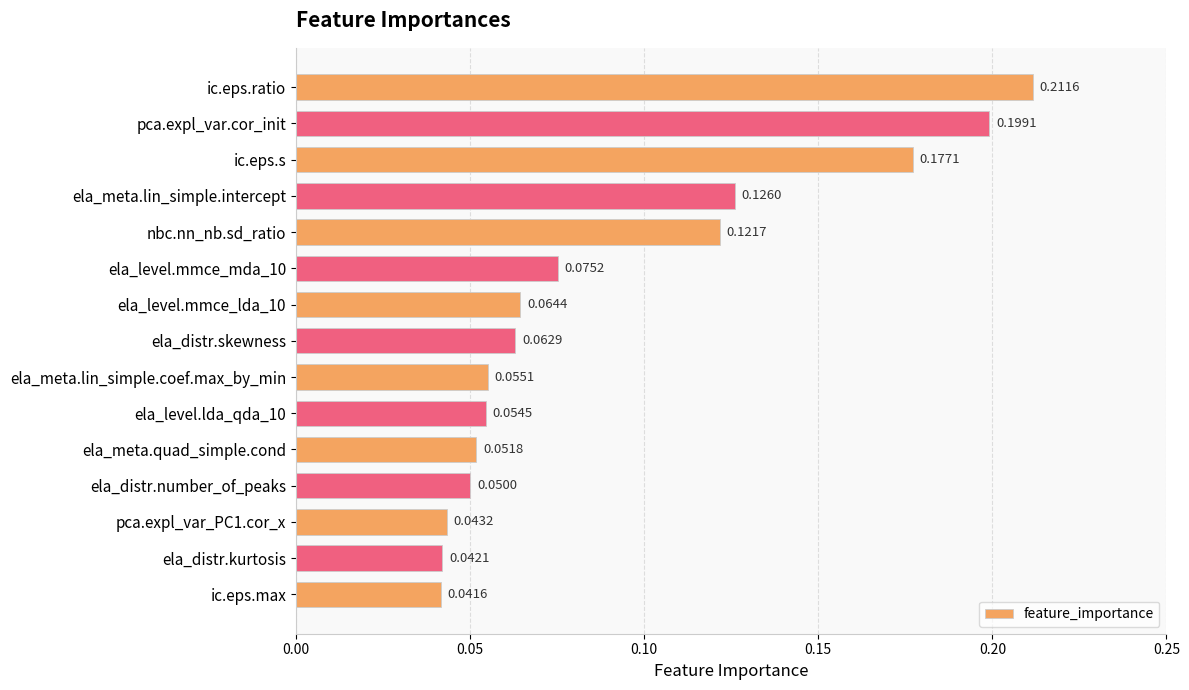

What is the label of the 14th bar from the top?

ela_distr.kurtosis